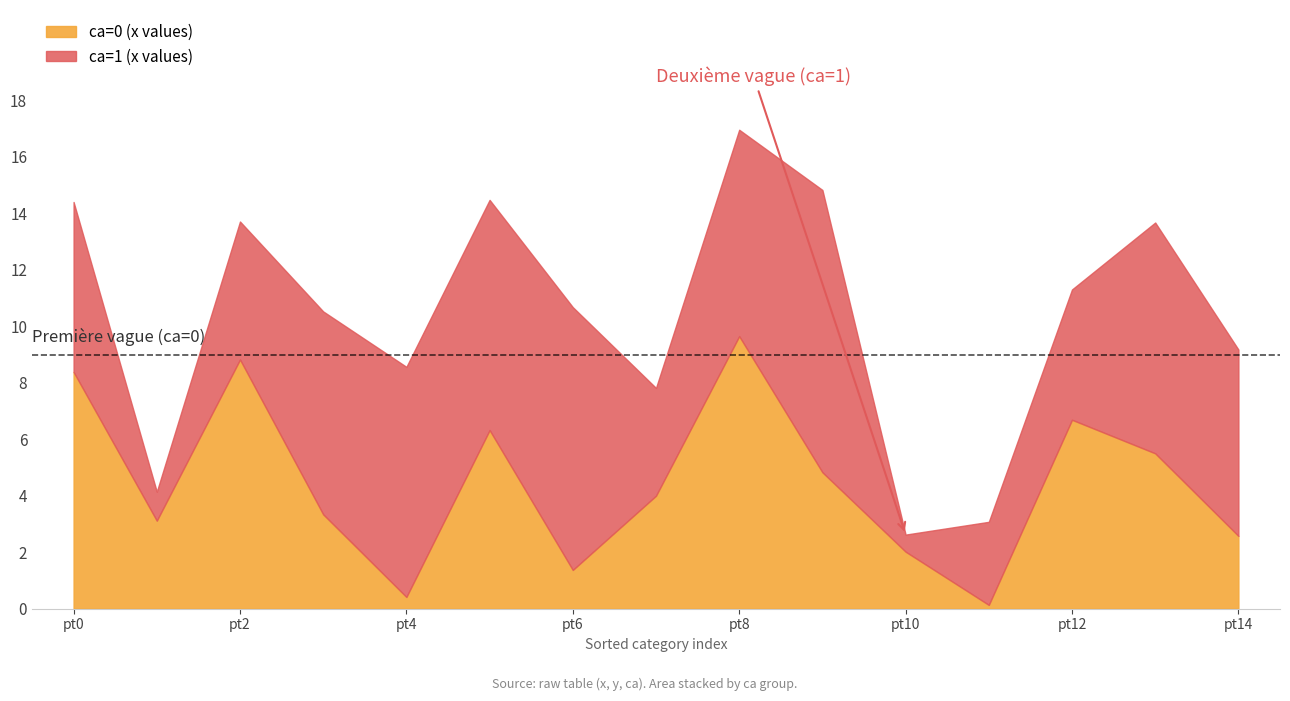

At which label does ca=0 (x values) reach its peak?

pt8